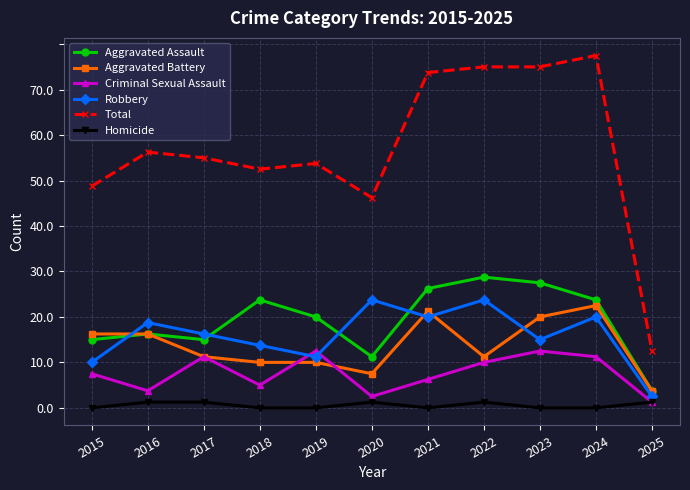

At which category is the sum across all series the highest?

2024